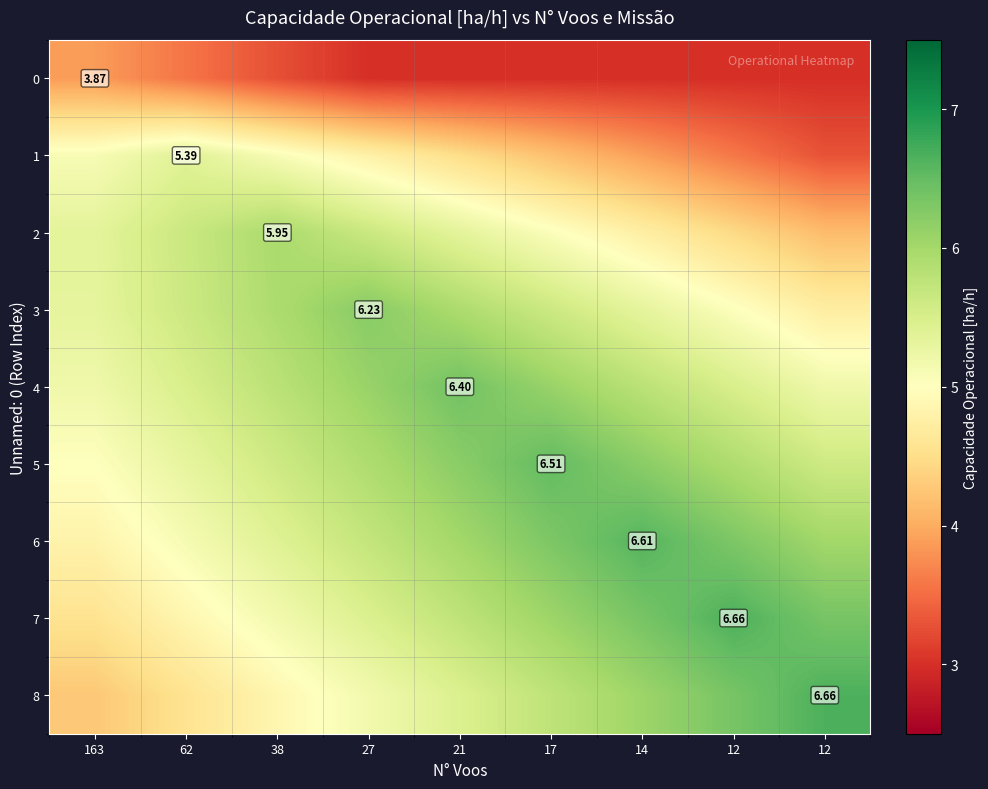

The value of 0 at 62 is 2.3. True or false?

False